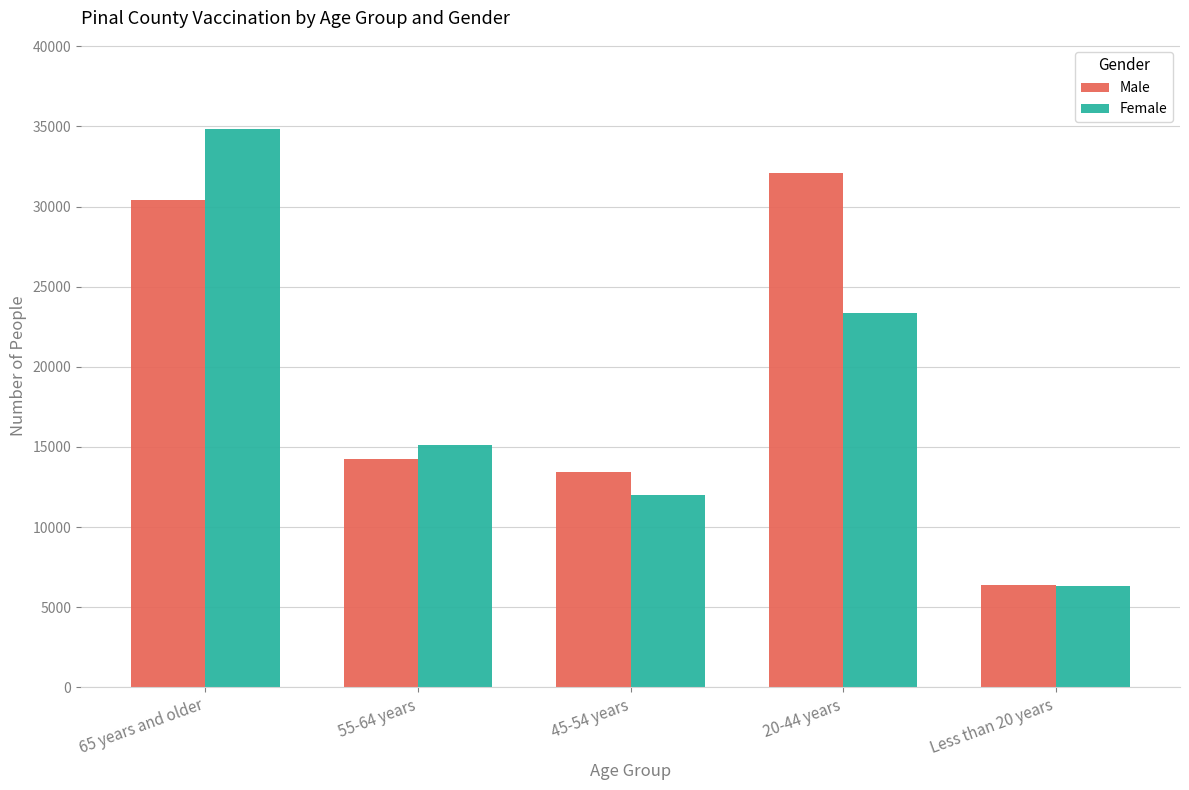

At which label does Female first exceed 15110?

65 years and older